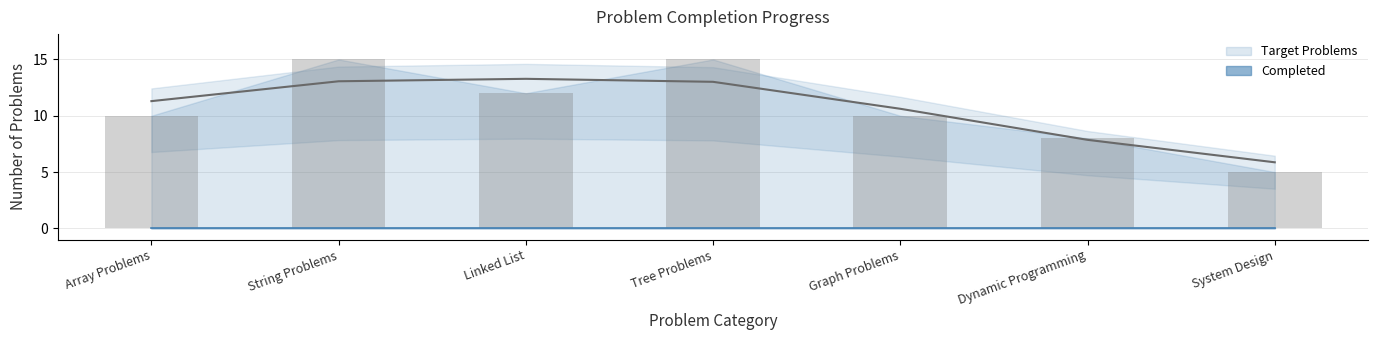

Which has a higher value, Array Problems or Linked List?

Linked List